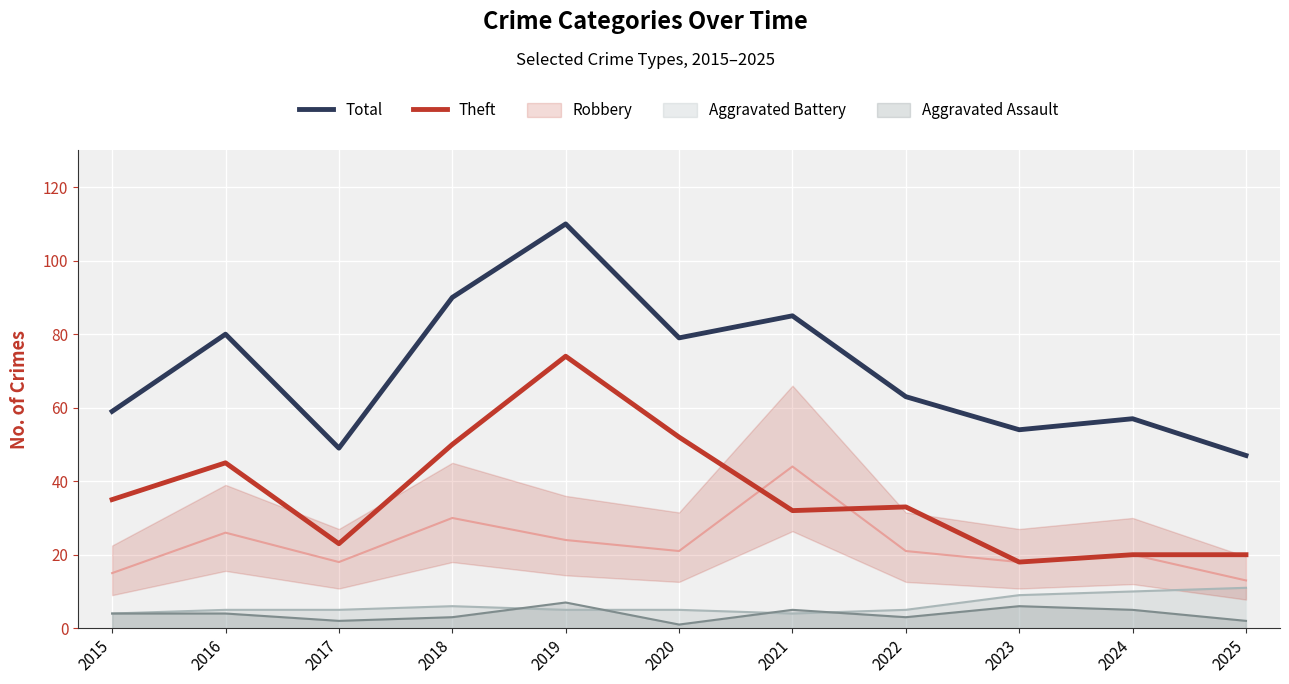

In Theft, how many points are higher than both neighbors (excluding endpoints)?

3